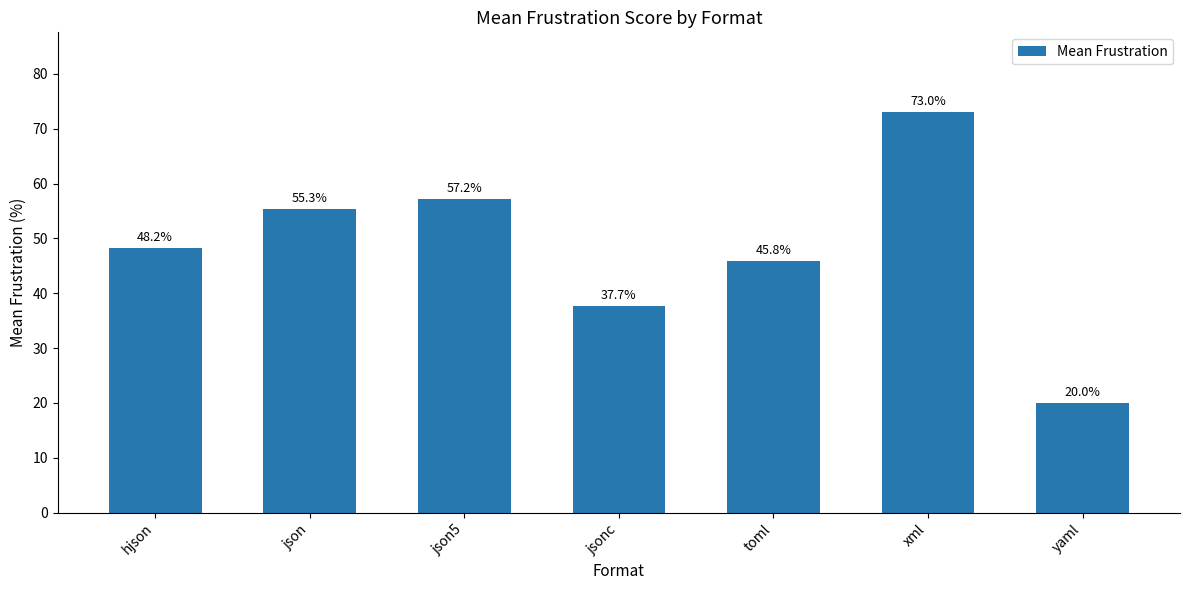

What is the difference between the values at json and toml?

9.5